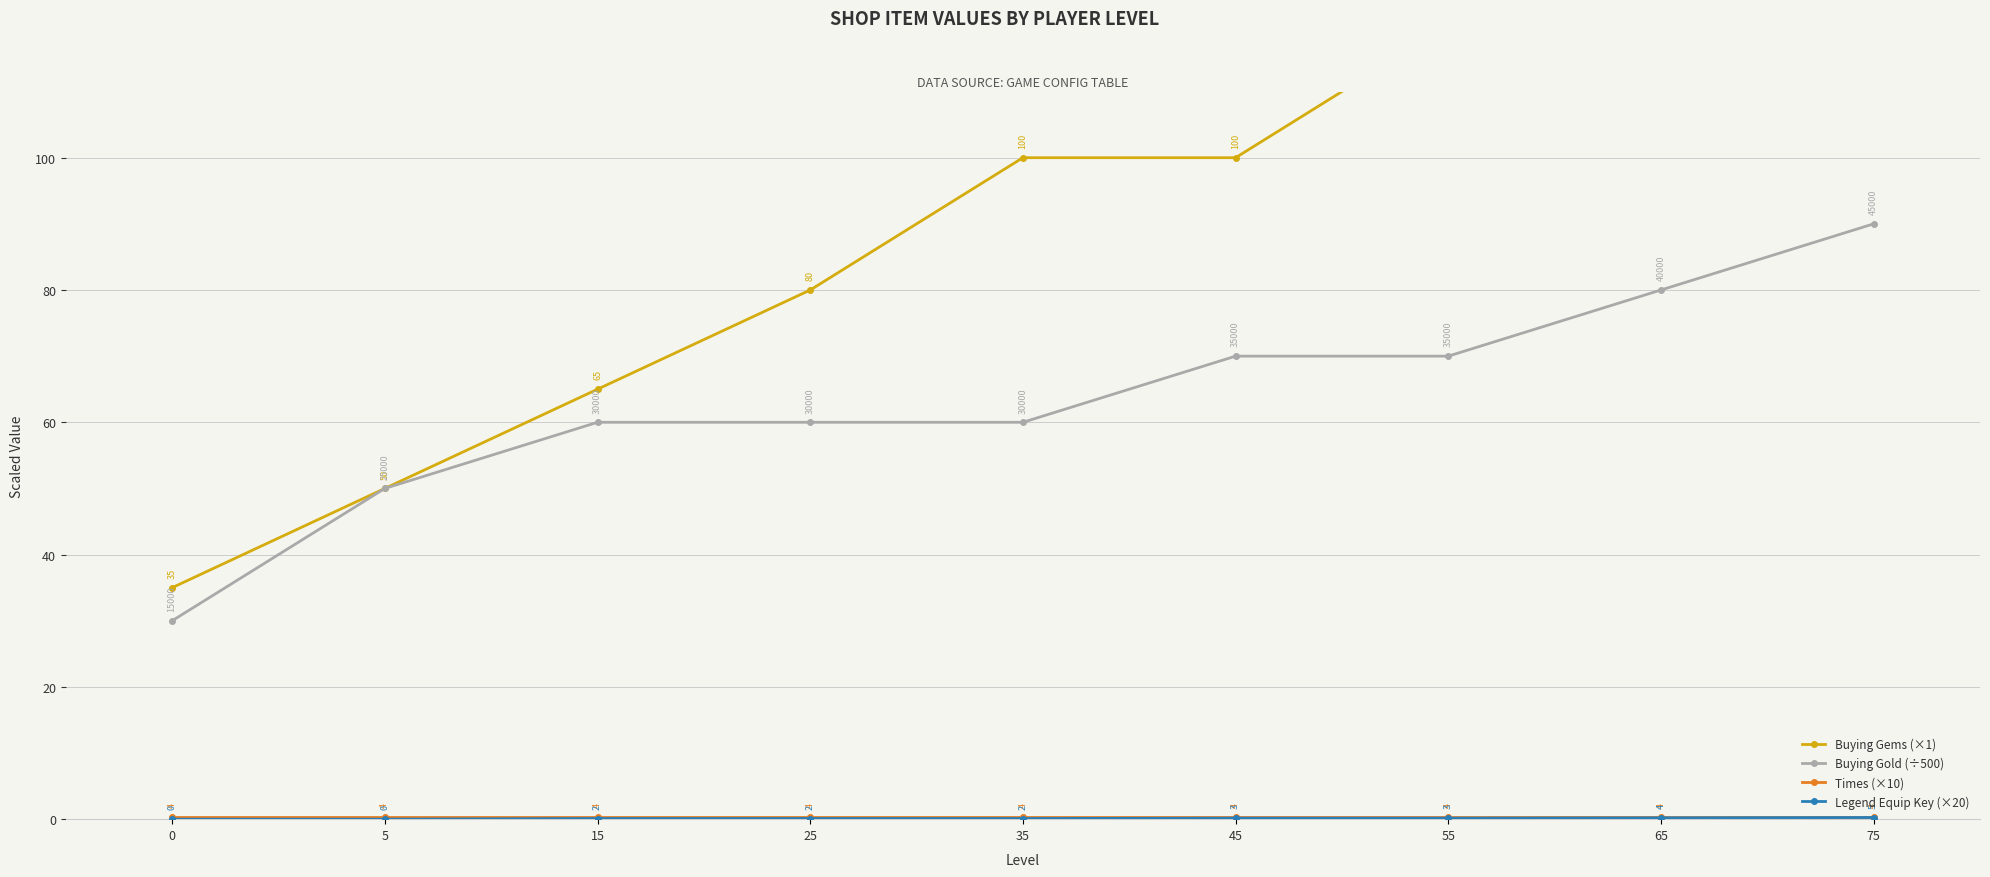

Where does the Buying Gold (÷500) series first go above 60?

45